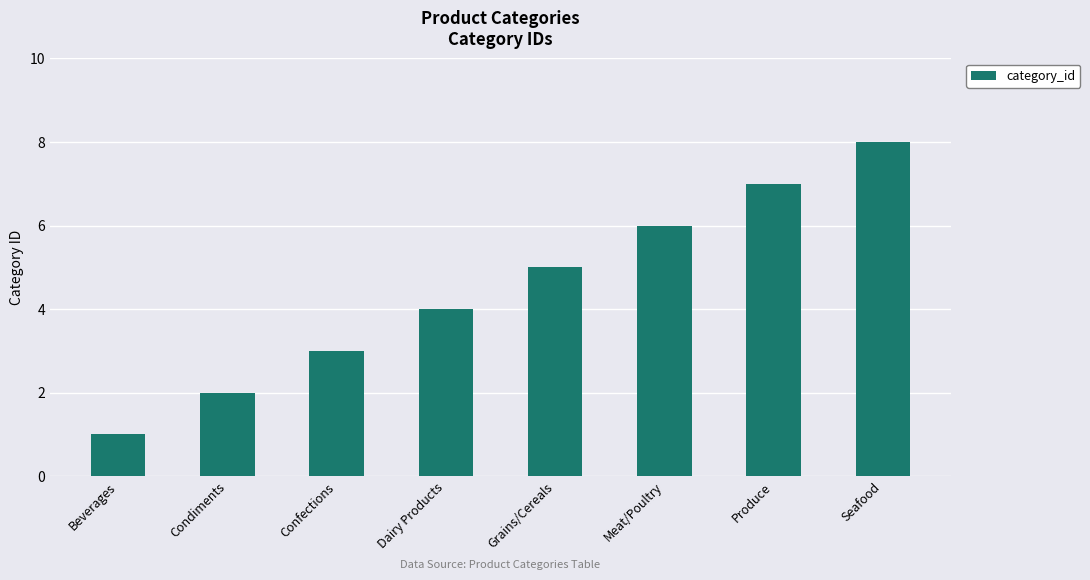

List the labels in order of value, smallest first.

Beverages, Condiments, Confections, Dairy Products, Grains/Cereals, Meat/Poultry, Produce, Seafood